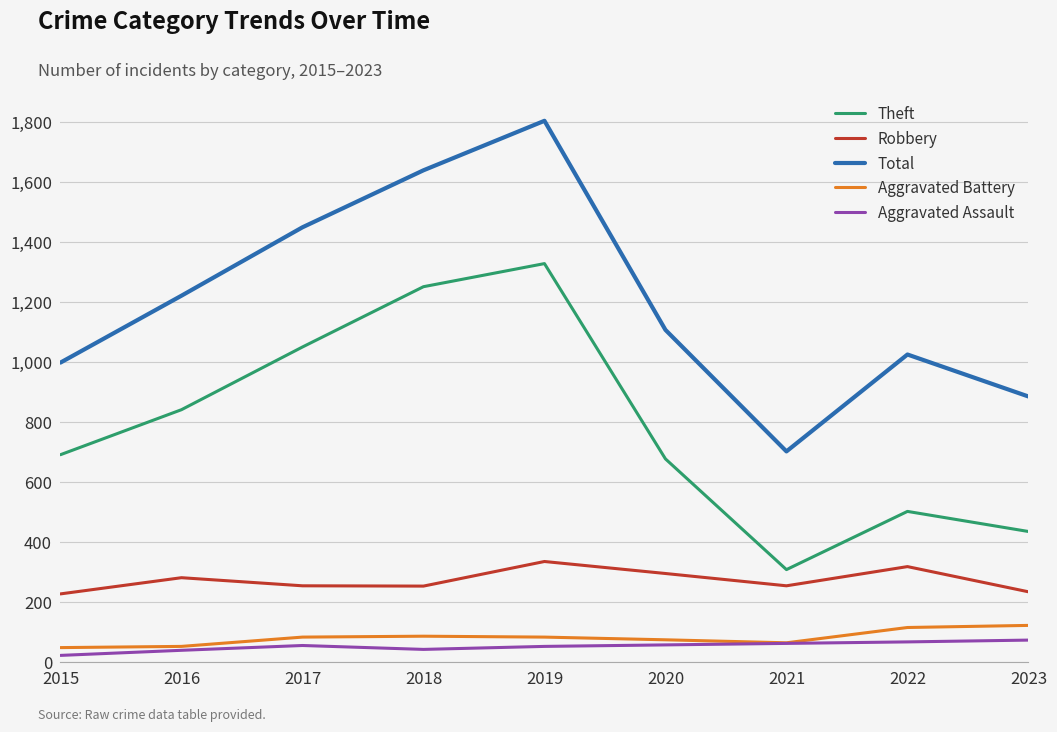

The Theft series shows 459 at 2018. True or false?

False